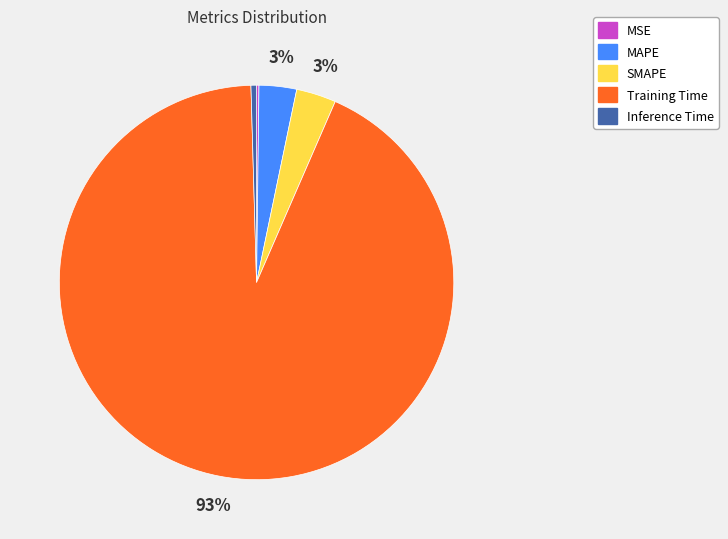

Which category has the biggest portion of the pie?

Training Time